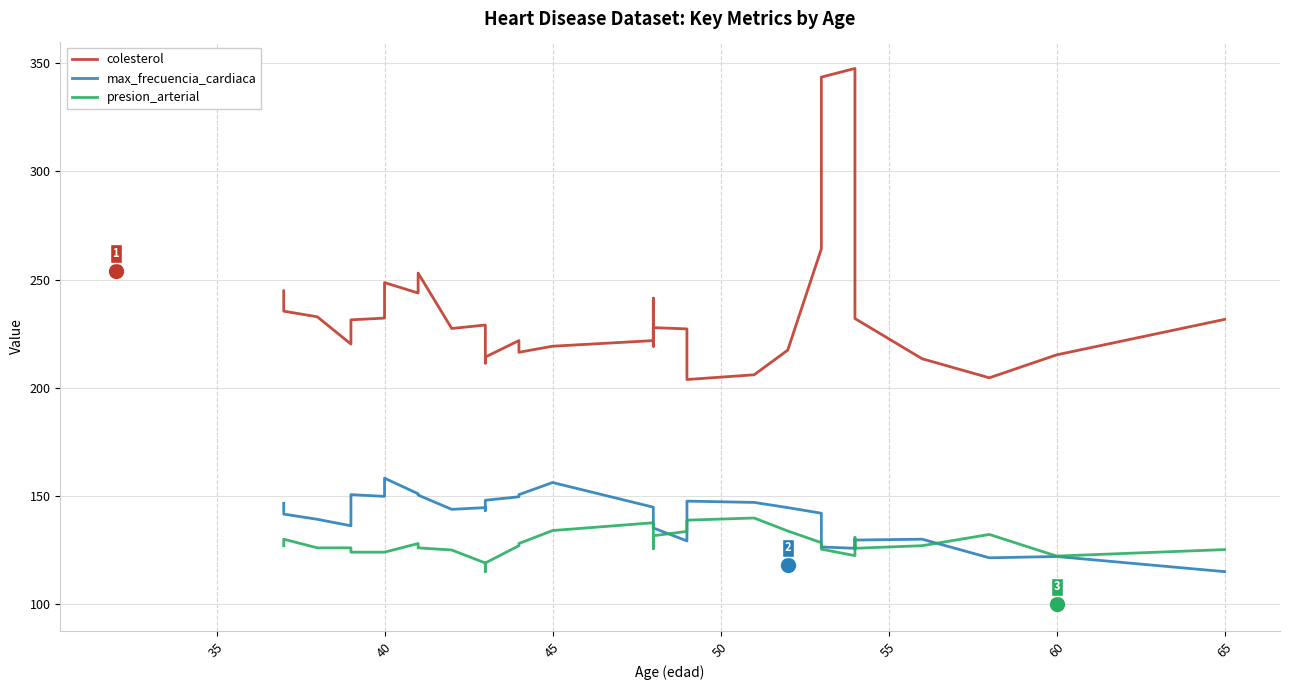

True or false: presion_arterial and colesterol intersect in this chart.

False